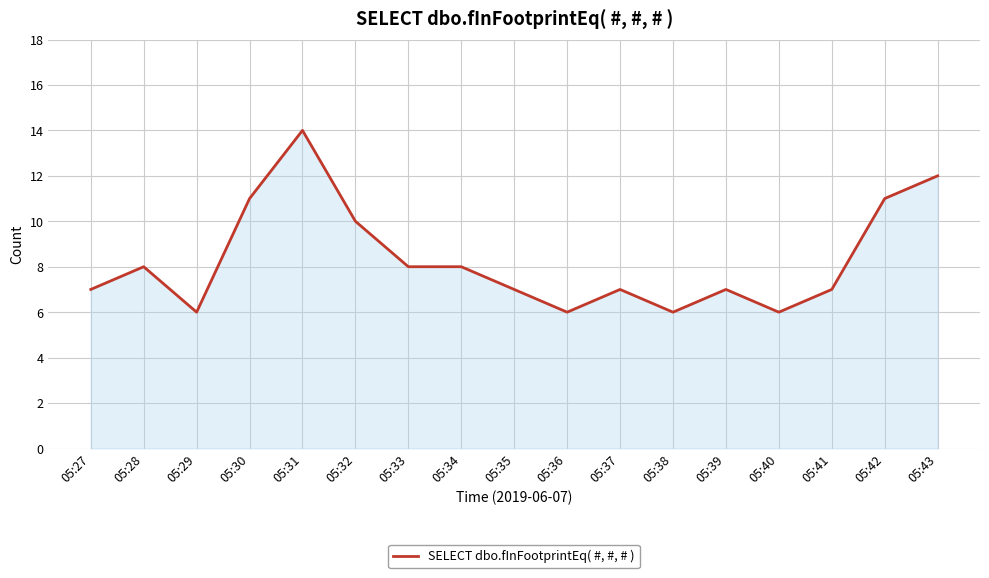

What is the difference between the values at 05:38 and 05:32?

4